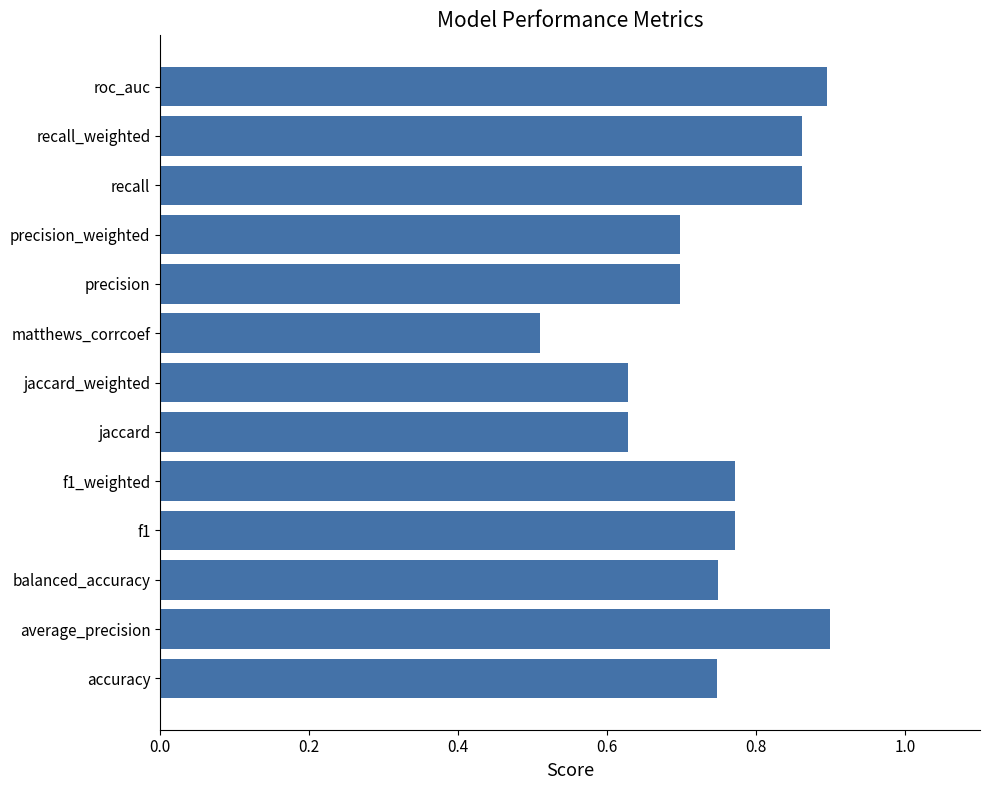

True or false: the data shows 0.7 at balanced_accuracy.

True